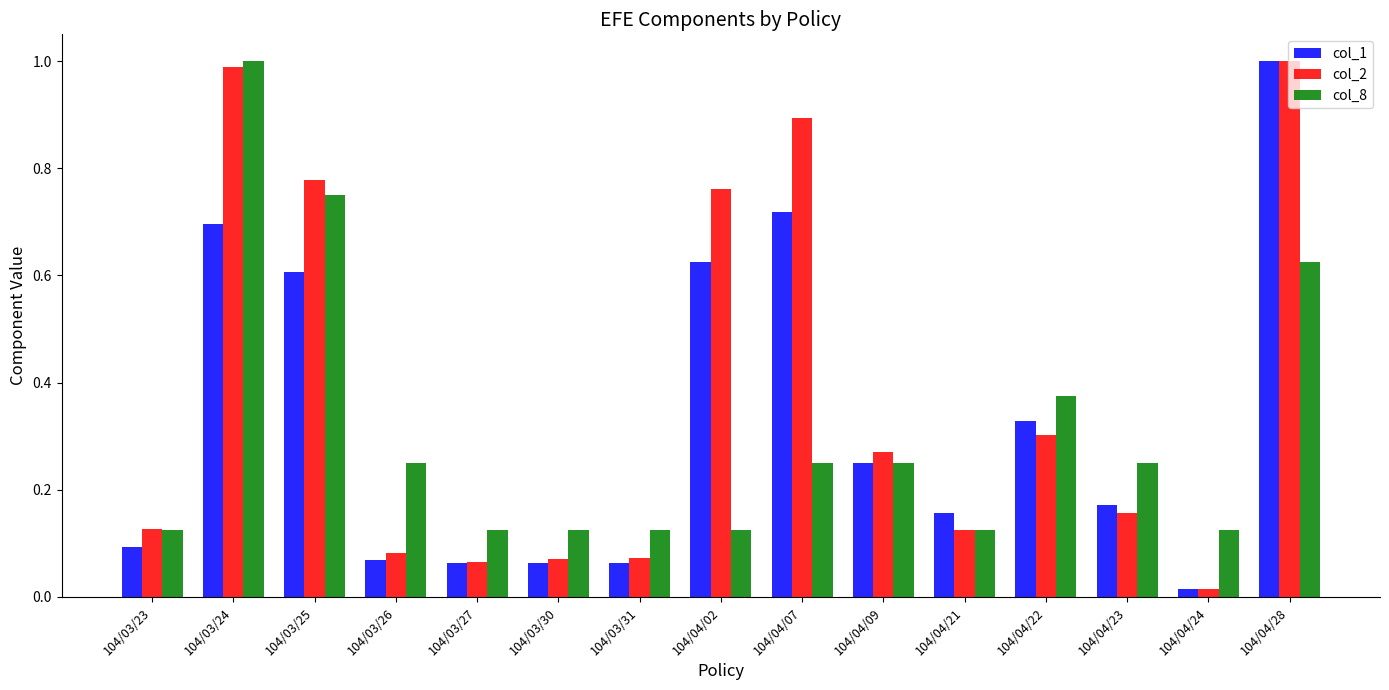

List the series in order of their overall mean, lowest first.

col_8, col_1, col_2